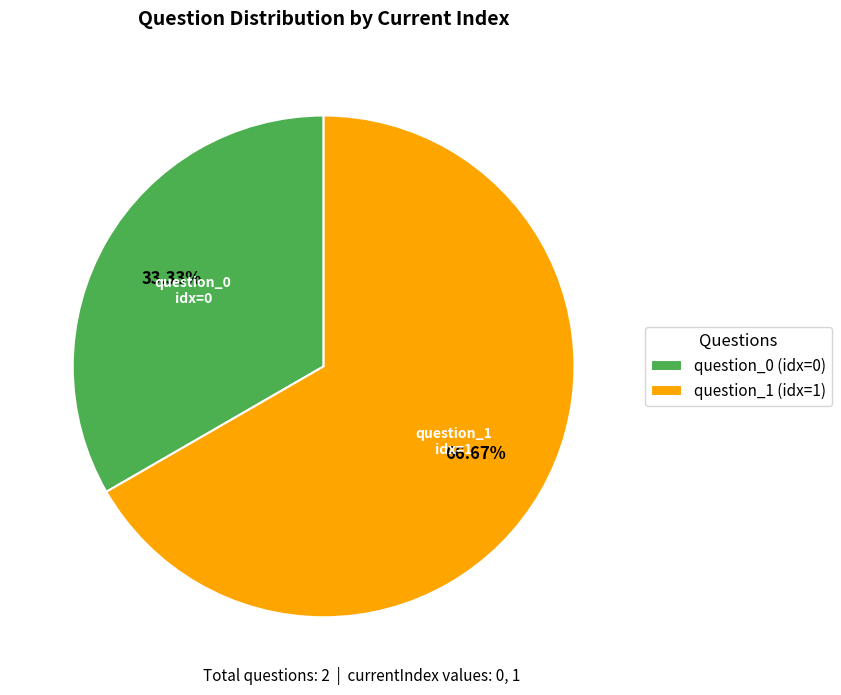

Count the number of slices in the pie.

2